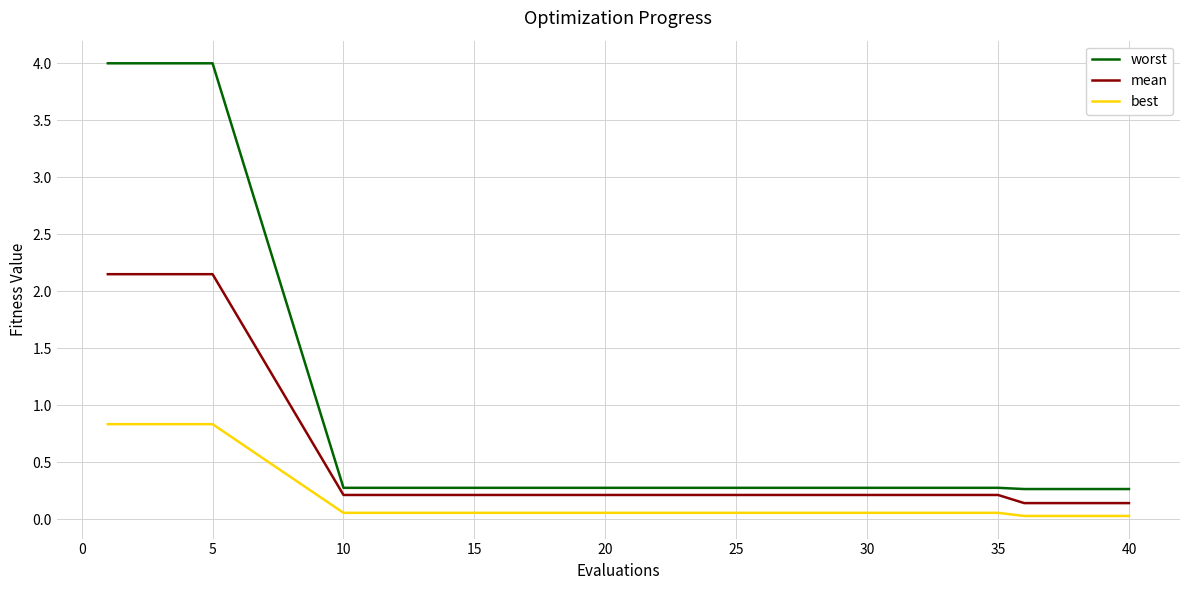

Which series has the largest range (max minus min)?

worst